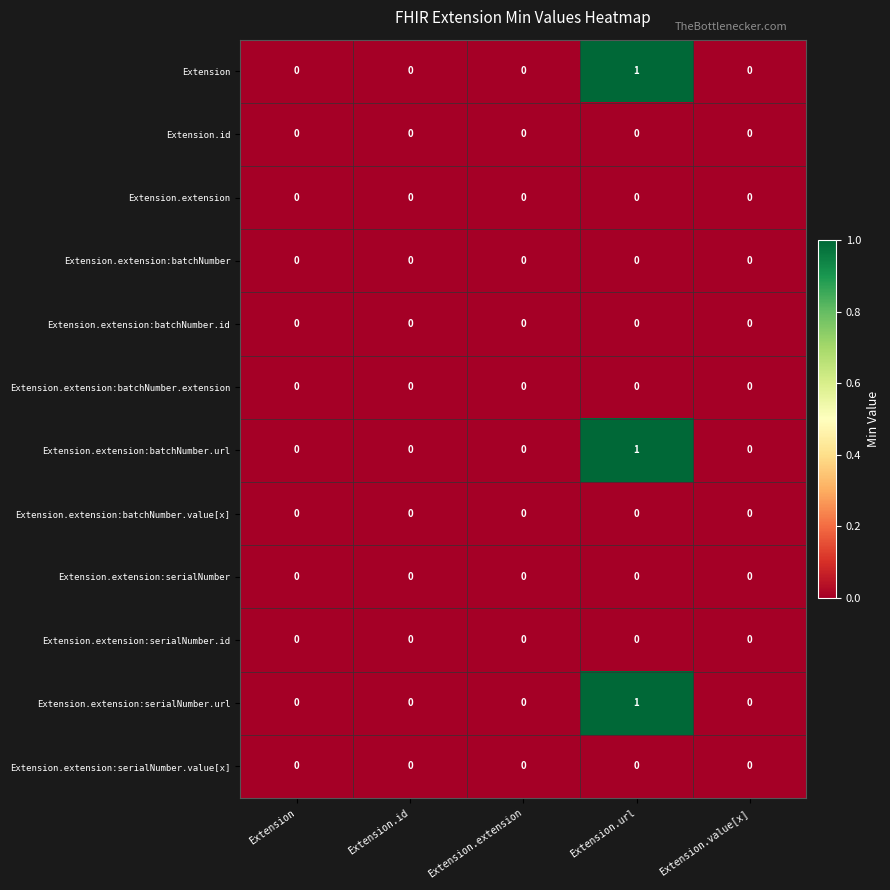

The Extension.id series shows 0 at Extension.url. True or false?

True